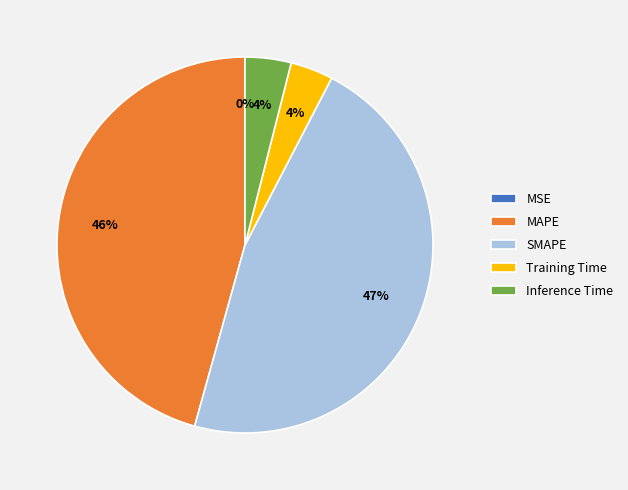

To the nearest percent, what portion does Training Time represent?

4%